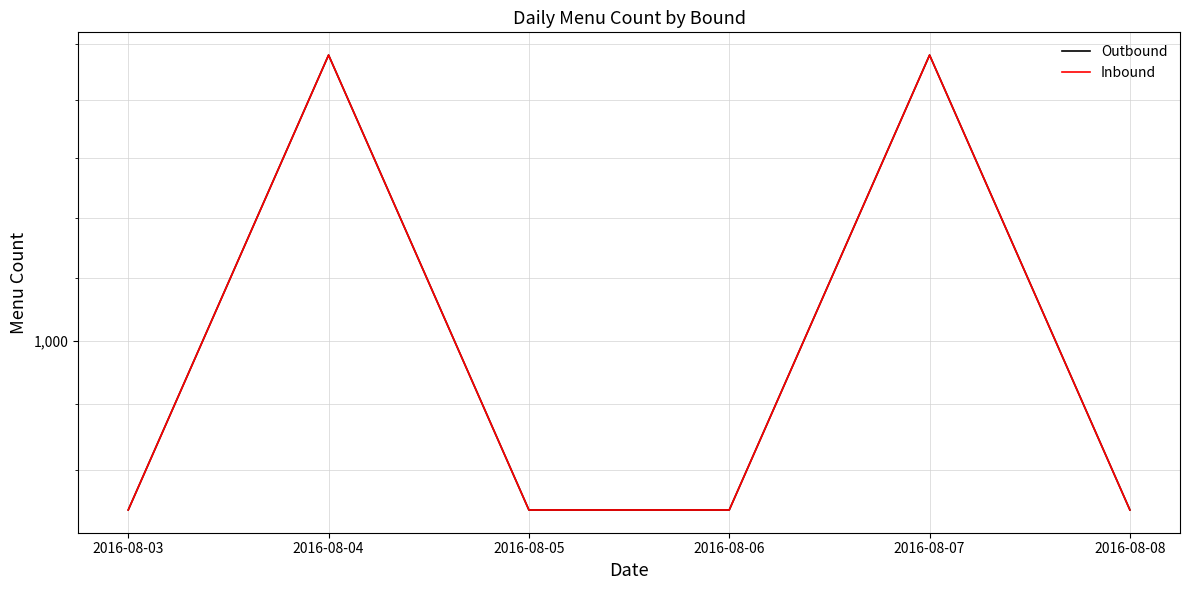

What is the minimum value for Inbound?

935